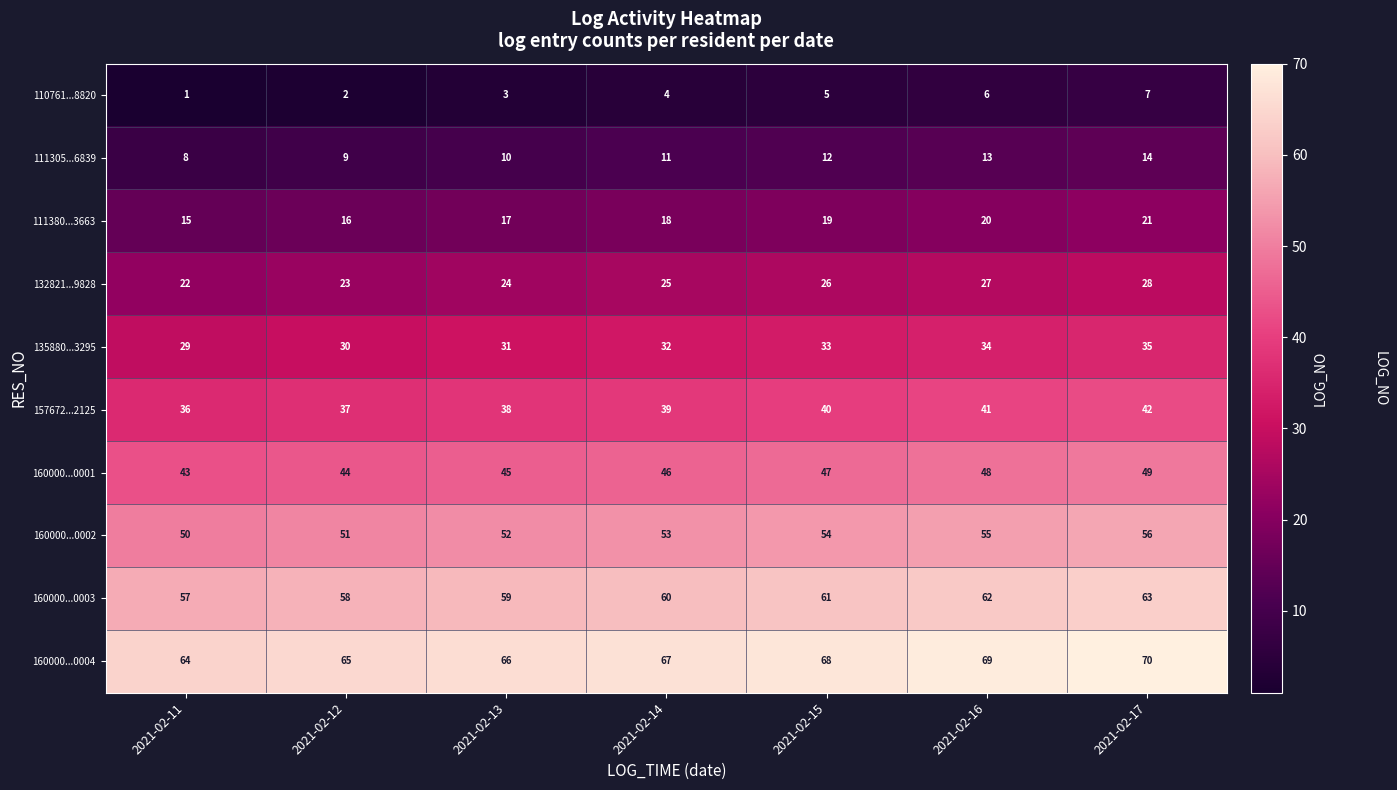

How many 110761...8820 values are between 2 and 6?

5